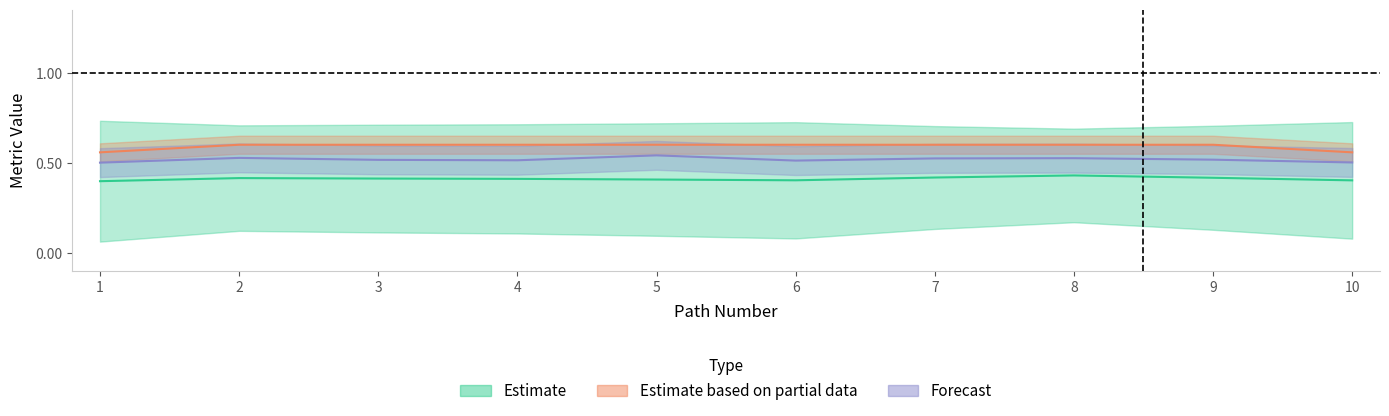

What is the sum of all sim_best_word values?

4.1